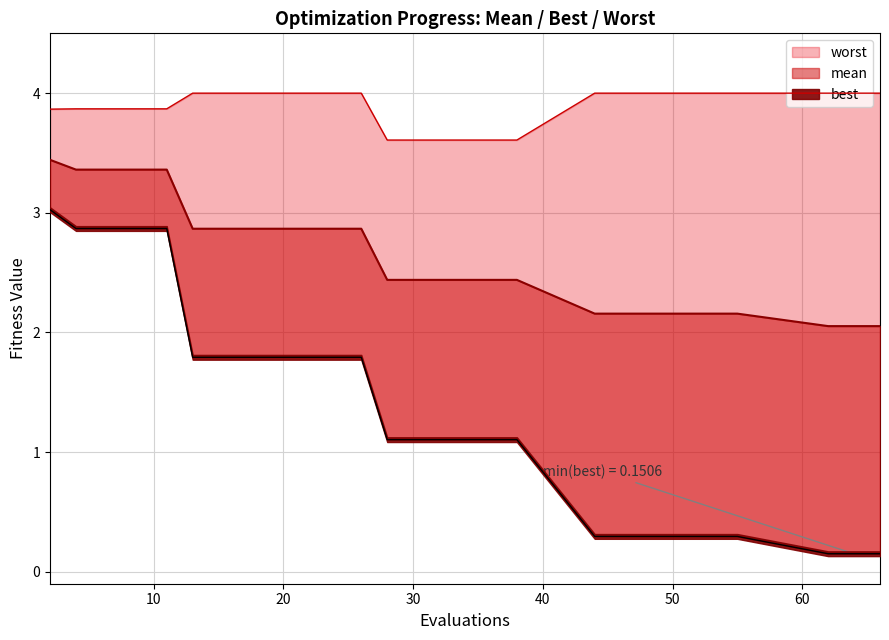

Does the chart have visible grid lines?

Yes